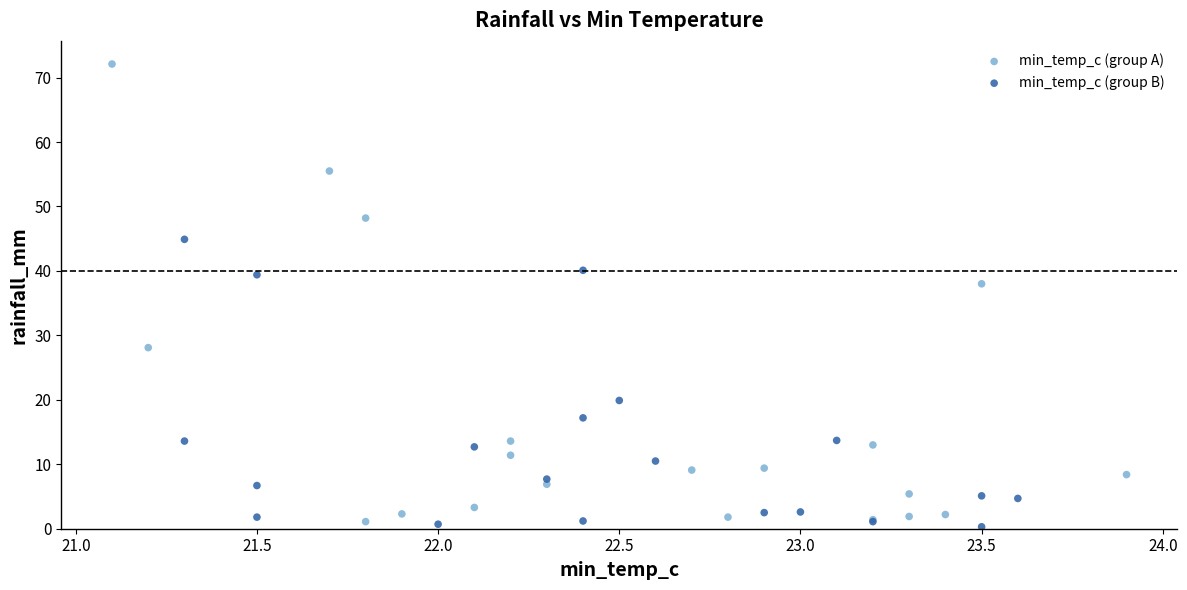

Which series reaches the maximum Y coordinate?

min_temp_c (group A)